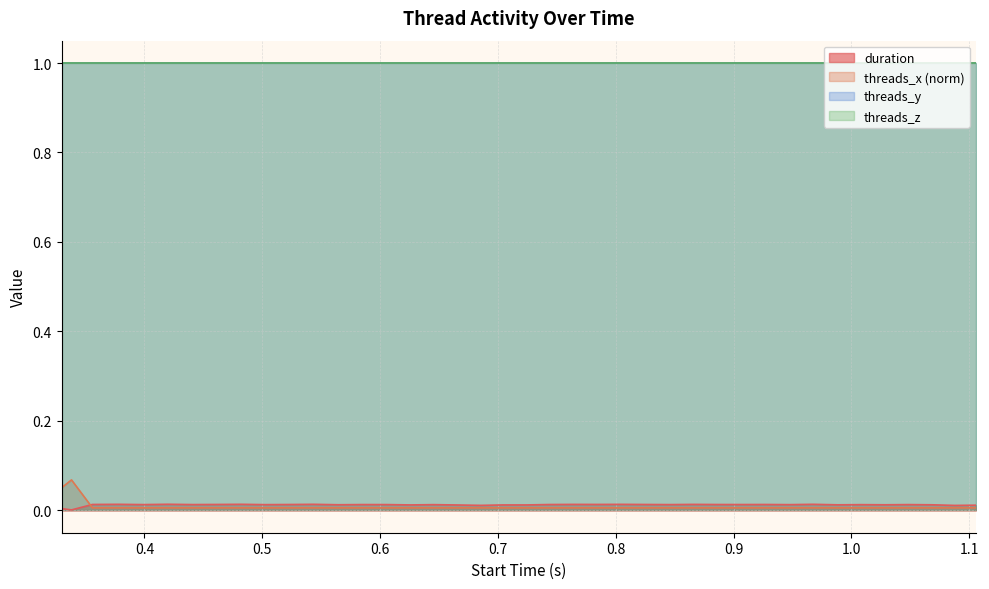

Which series has the largest range (max minus min)?

threads_x